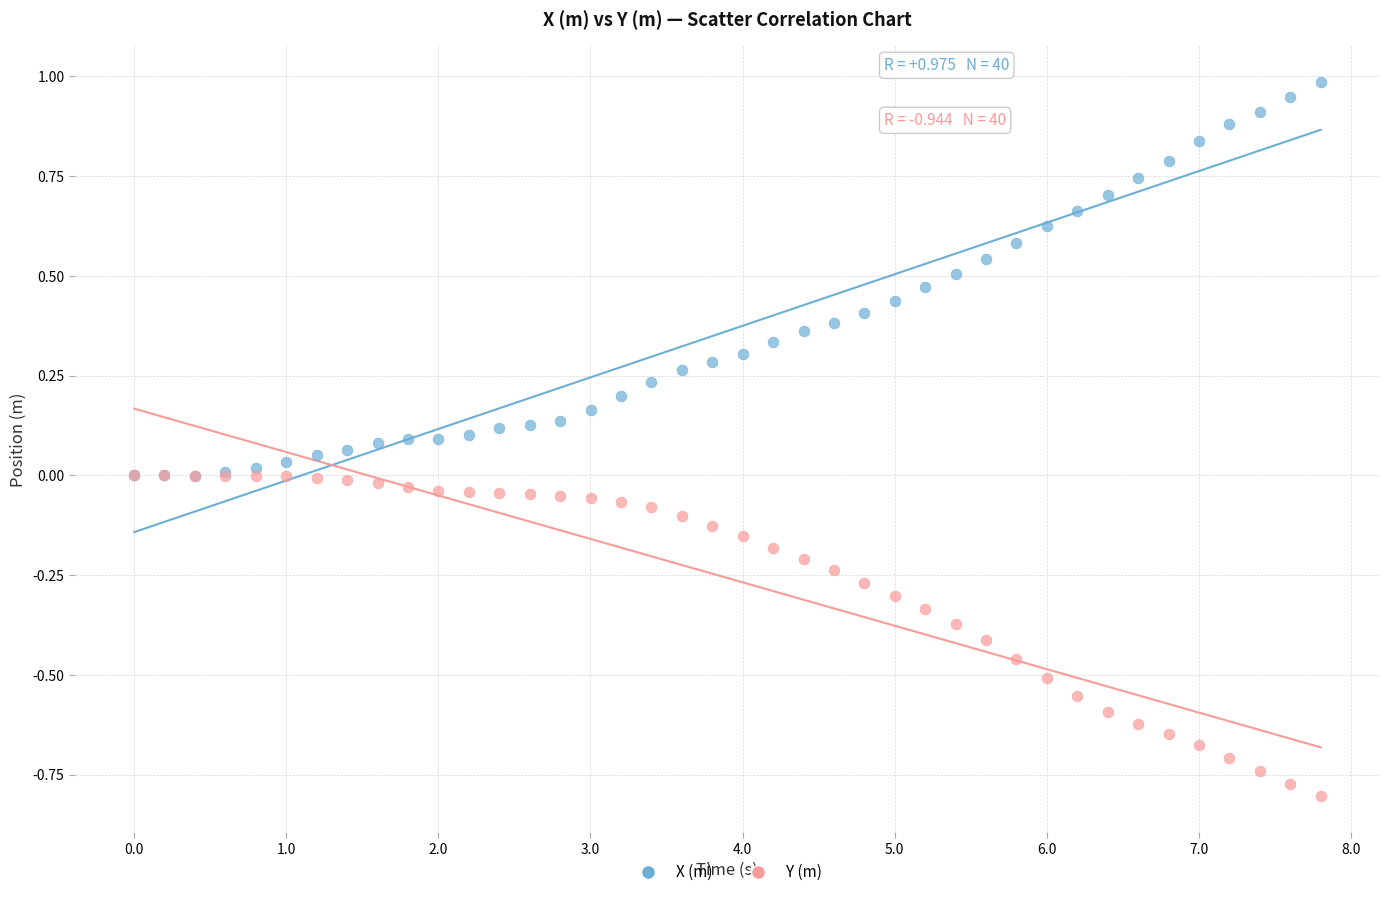

What are all the series names shown in the legend?

X (m), Y (m)